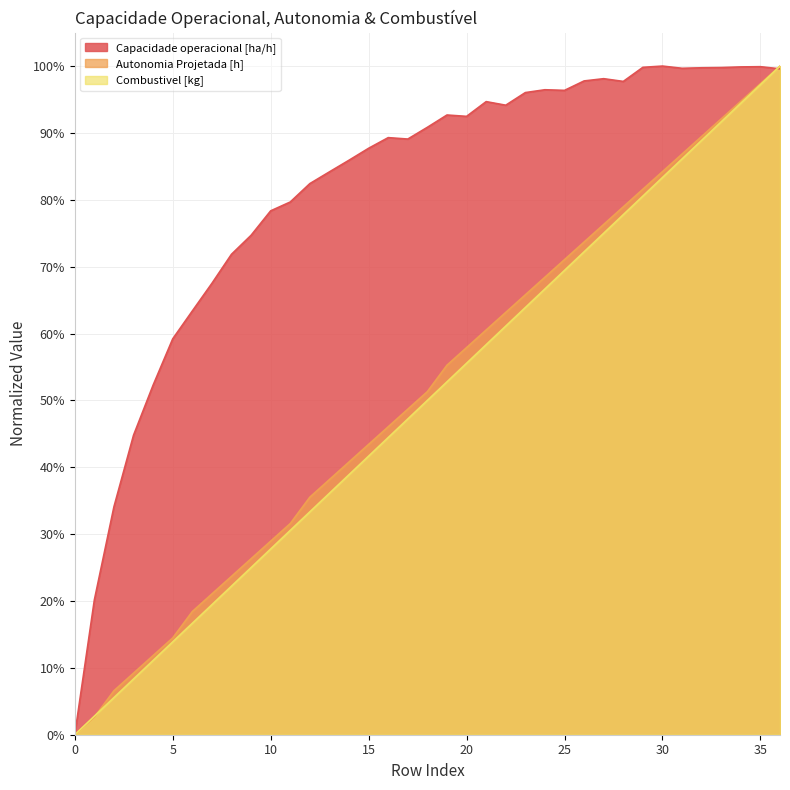

The Combustivel [kg] series shows 0.4 at 36. True or false?

False